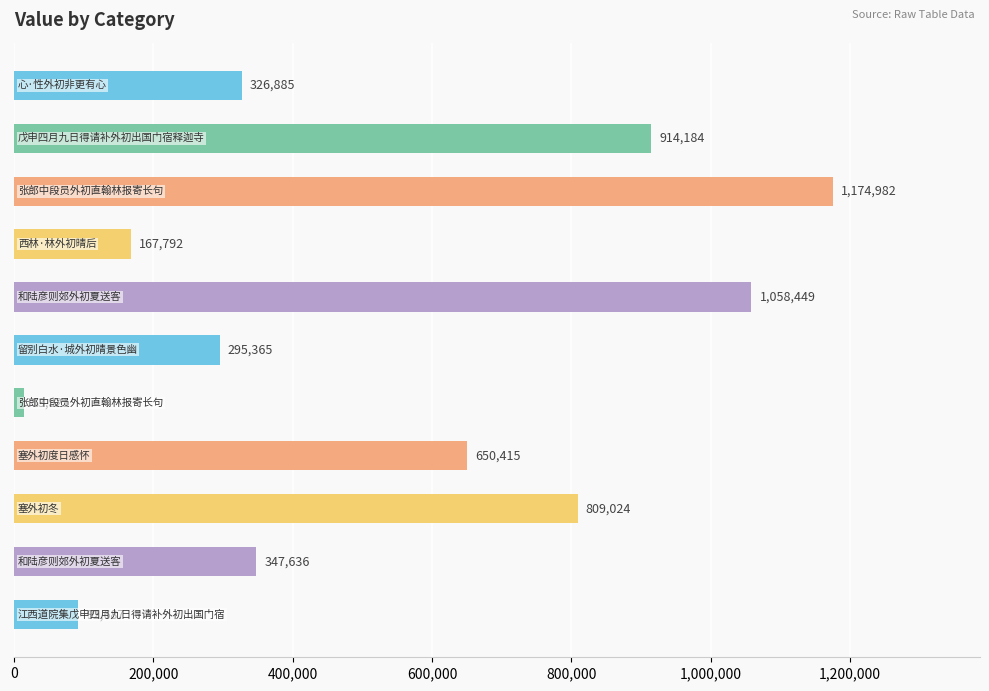

What is the difference between the maximum and minimum values?

1161061